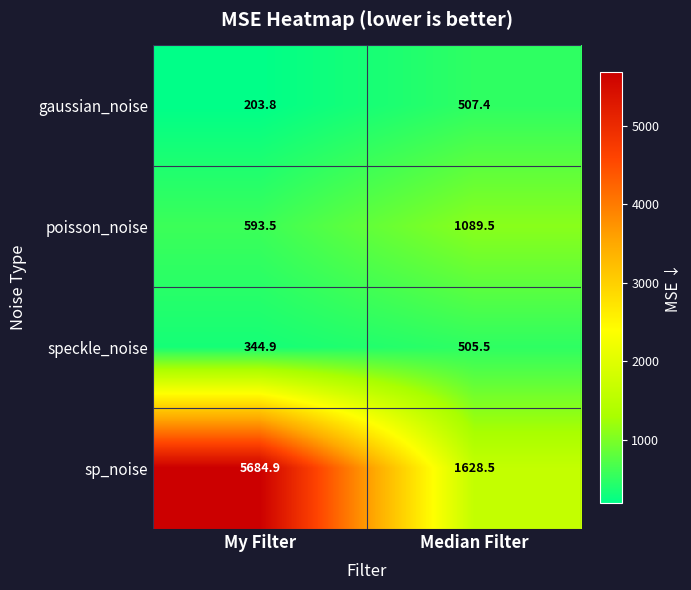

Is it true that speckle_noise equals 176.4 at My Filter?

False